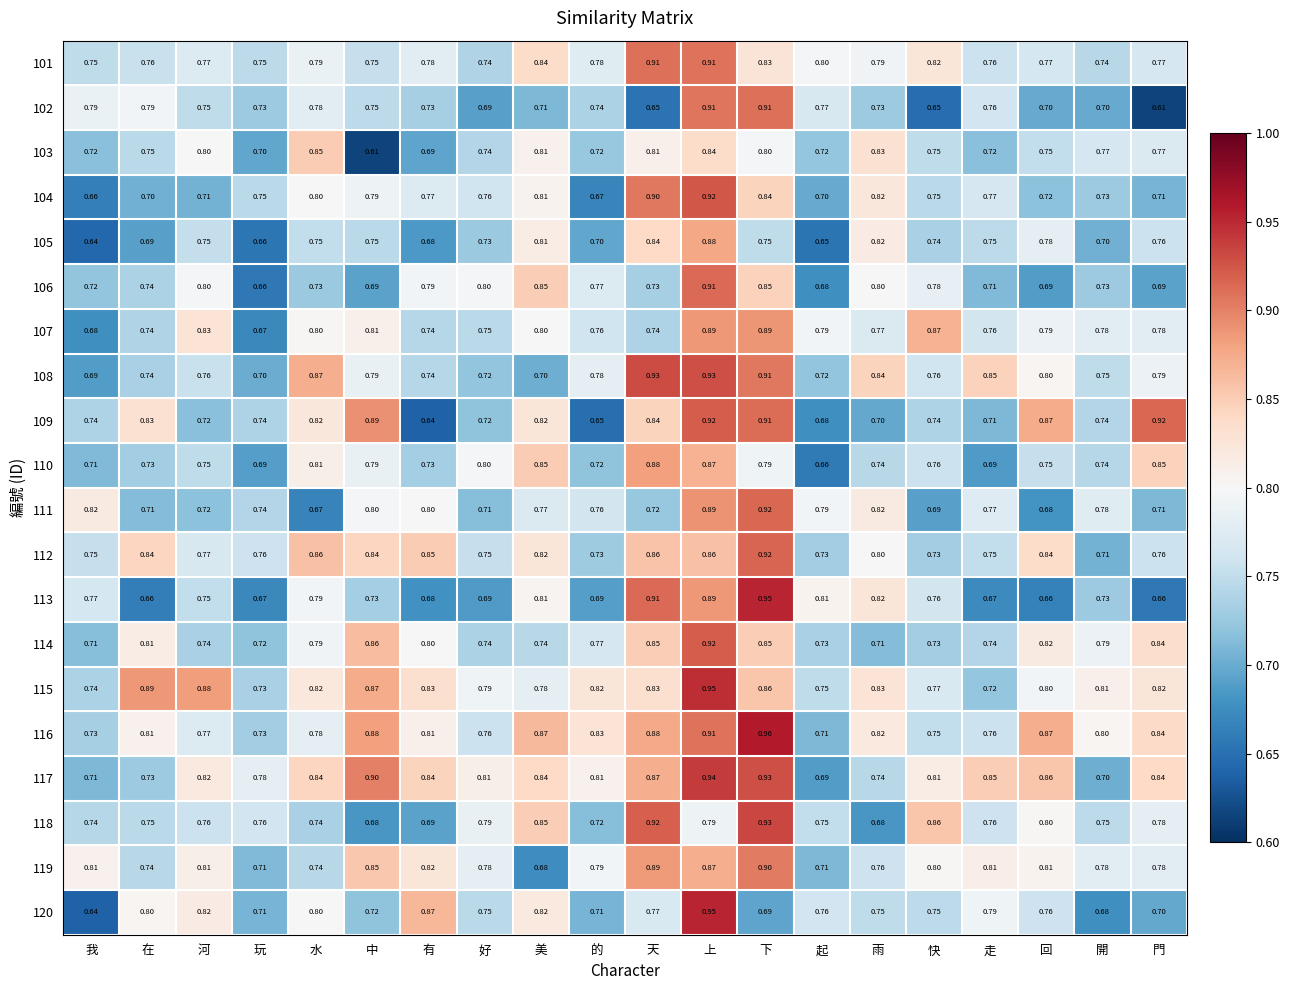

At which label does 112 reach its minimum?

開